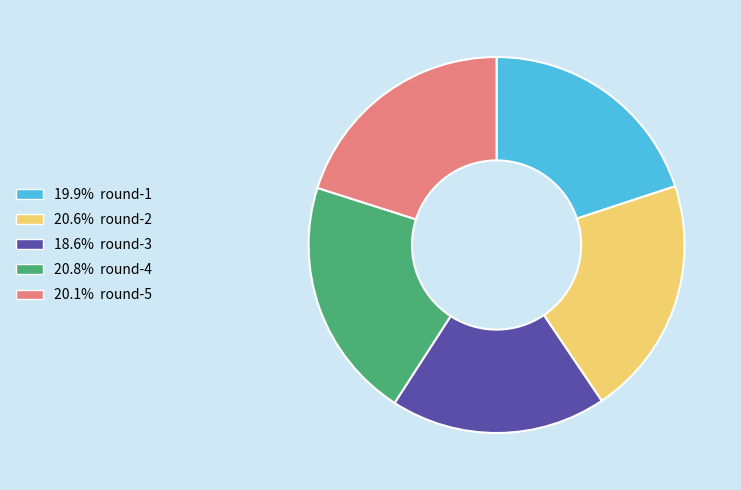

Is there a majority slice in this chart?

No